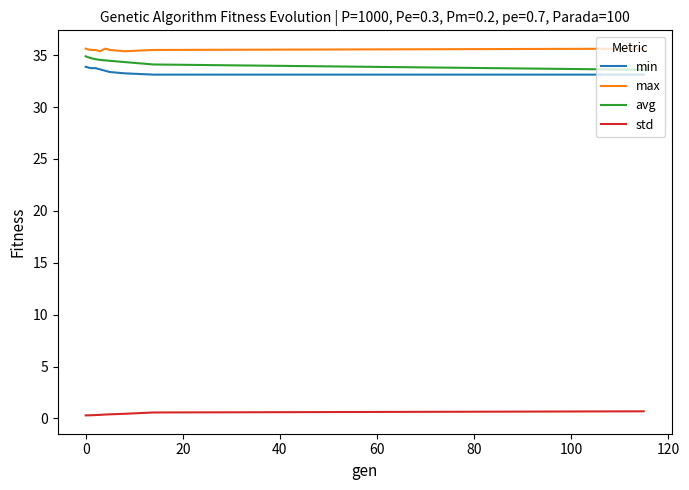

What is the lowest value of the avg series?

33.6